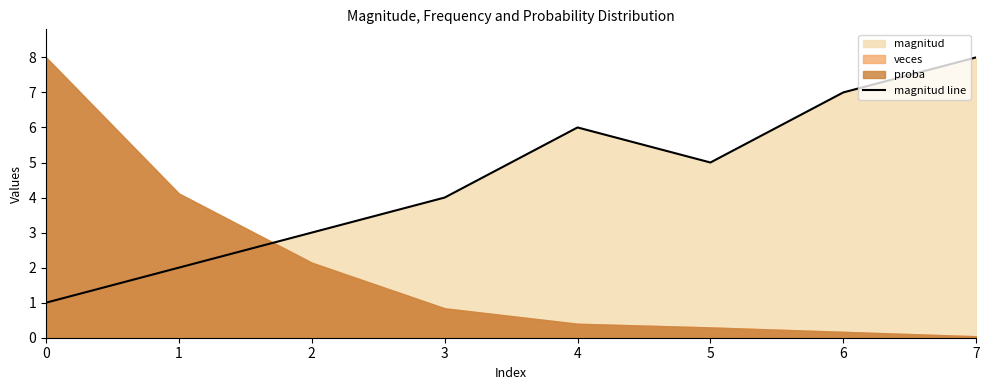

What is the difference between the maximum and minimum values?

7